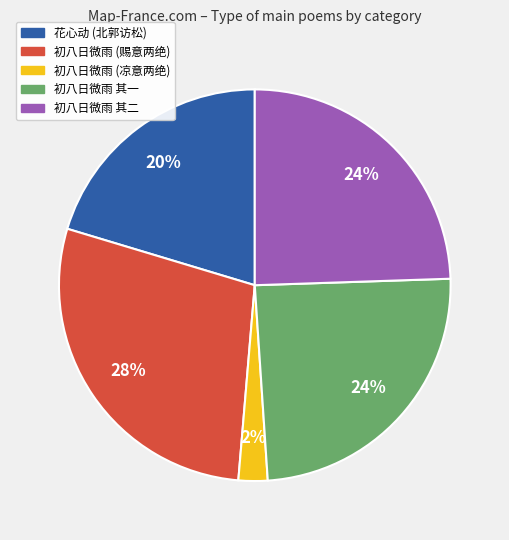

Is there any slice that represents more than half of the pie?

No